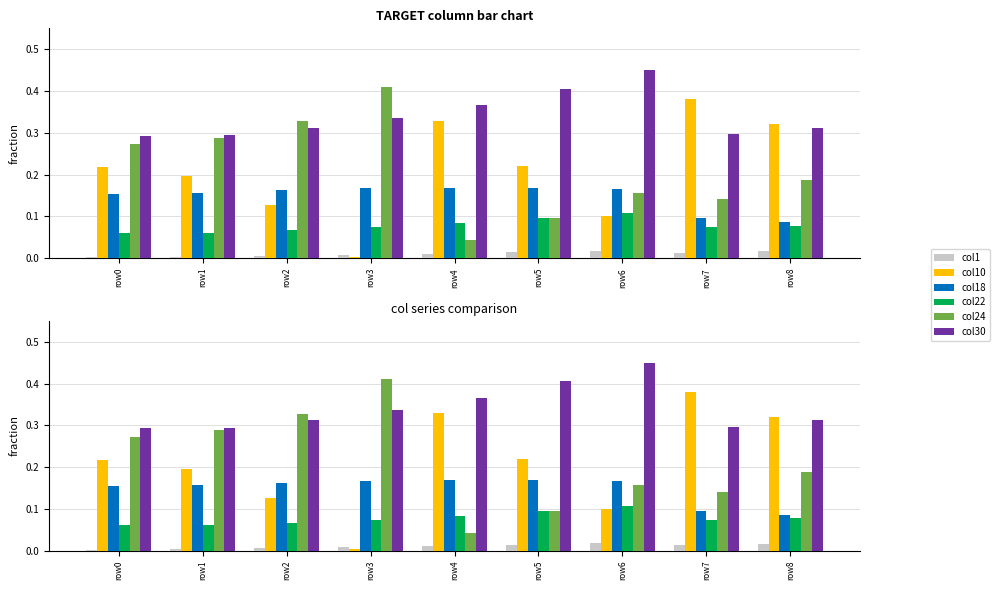

How many bars are there in each group?

6